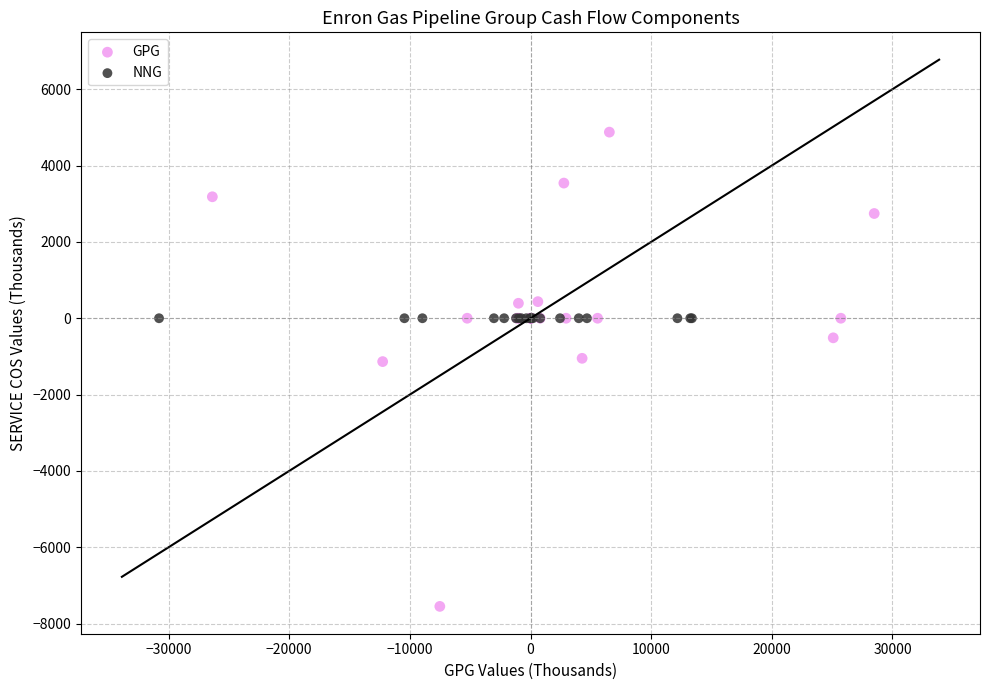

Which series reaches the maximum Y coordinate?

GPG